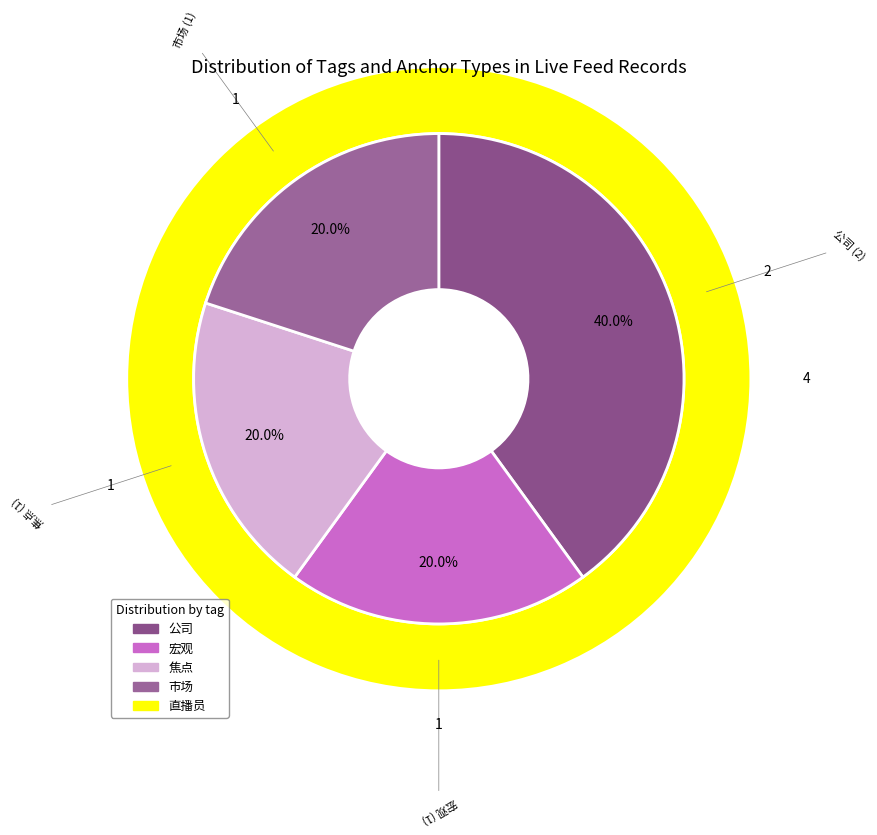

Count the number of slices in the pie.

4